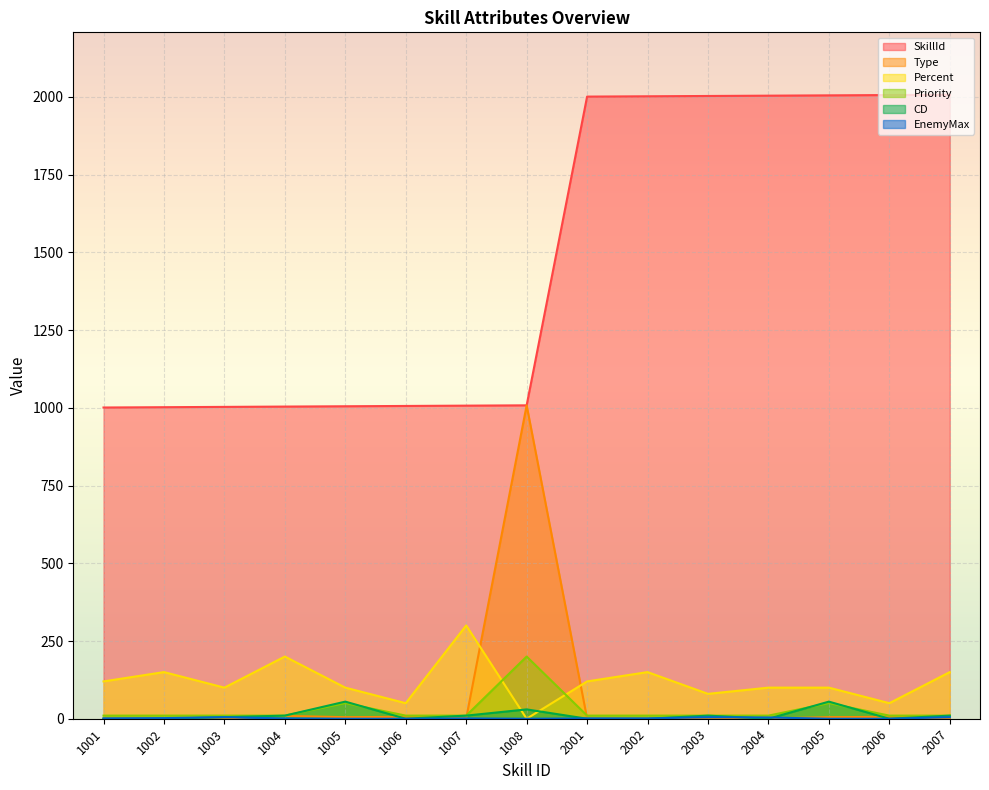

List the labels in order of Percent value, largest first.

1007, 1004, 1002, 2002, 2007, 1001, 2001, 1003, 1005, 2004, 2005, 2003, 1006, 2006, 1008